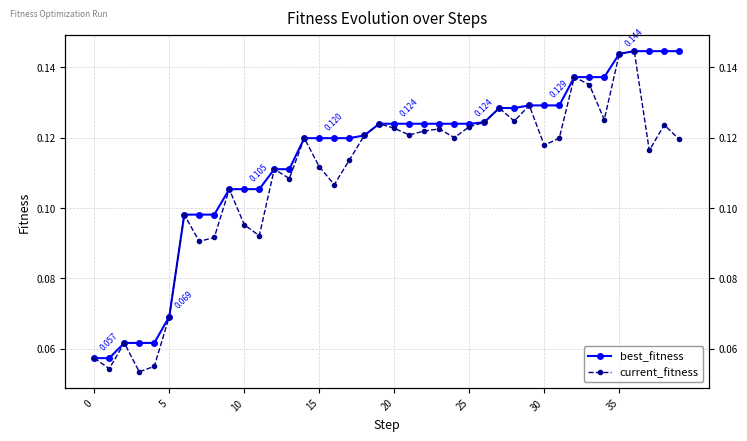

Which series has the largest range (max minus min)?

current_fitness